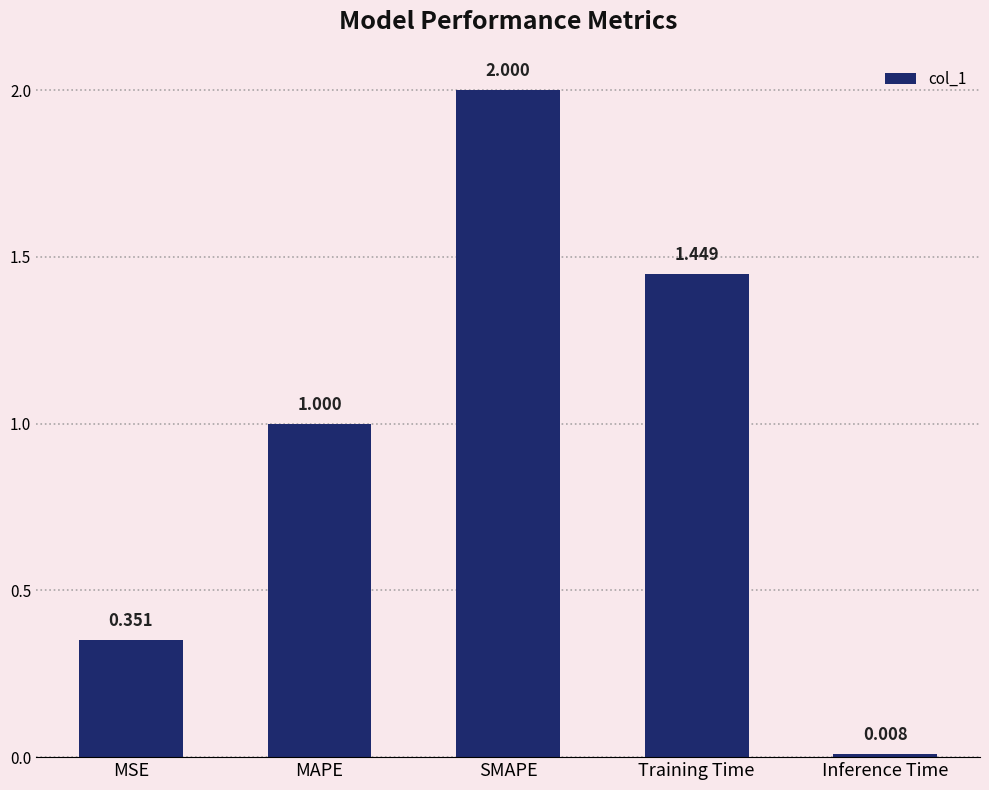

What is the change in value from MSE to Training Time?

+1.1